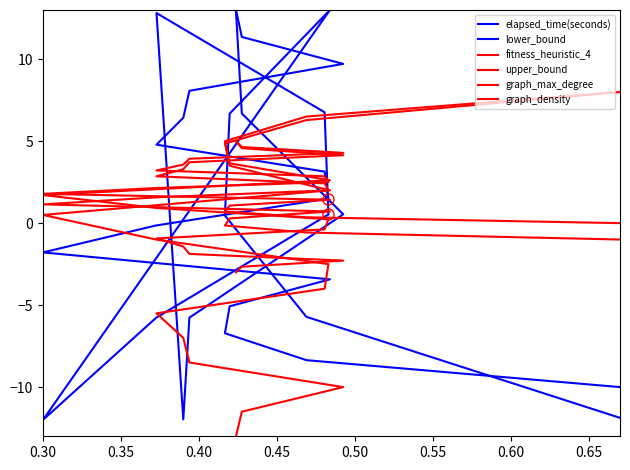

True or false: fitness_heuristic_4 and elapsed_time(seconds) intersect in this chart.

True